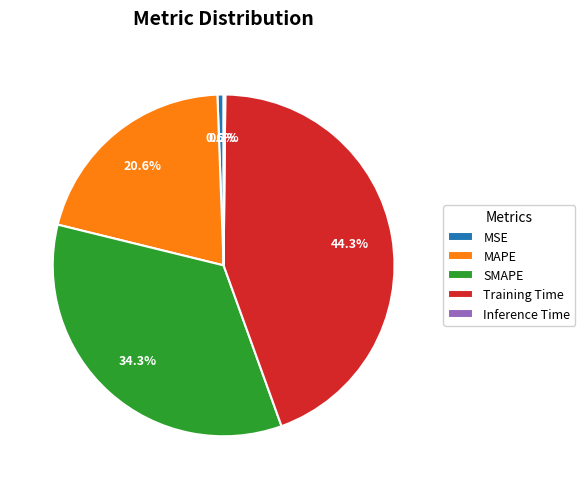

What is the largest slice in the pie chart?

Training Time